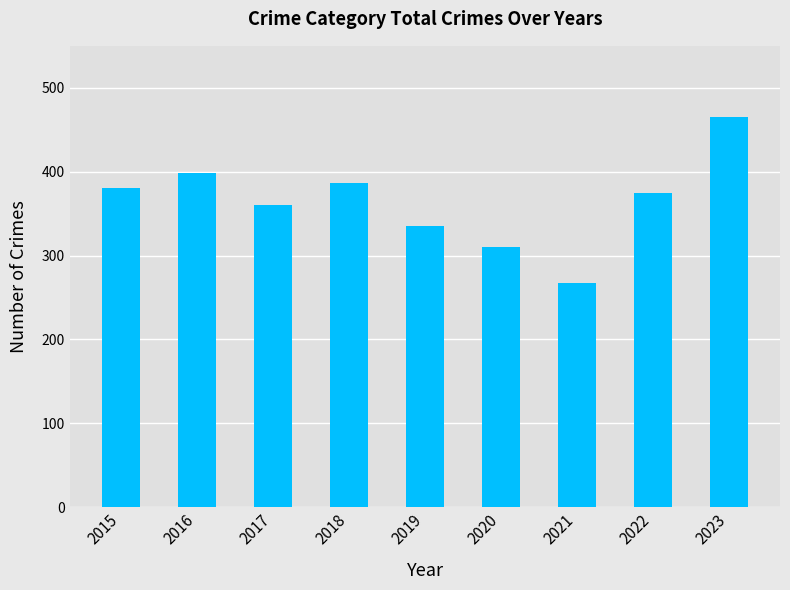

Read the value at 2018, to the nearest 50.

400